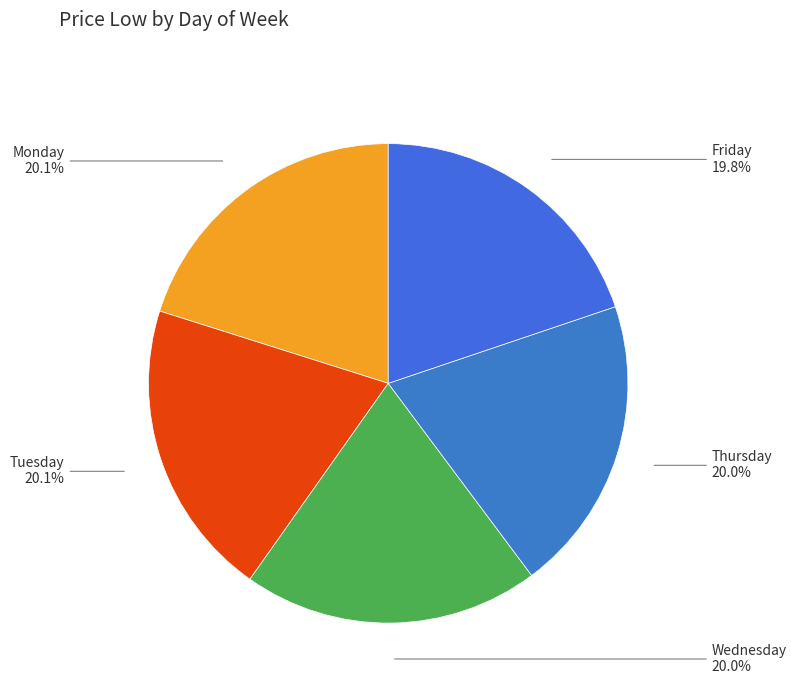

Count the number of slices in the pie.

5